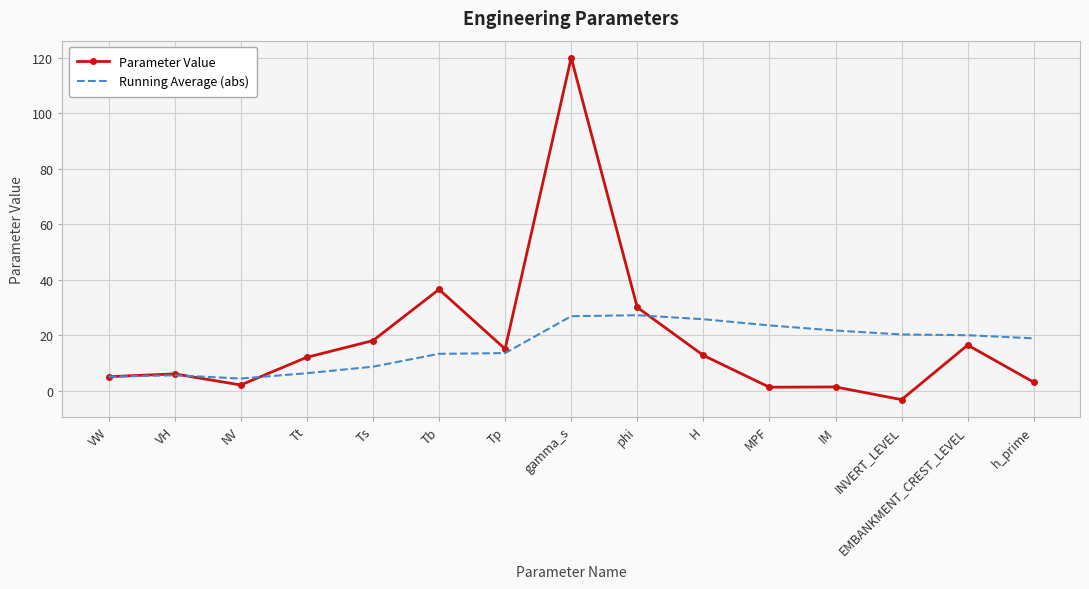

Which category has the lowest value across all series?

INVERT_LEVEL